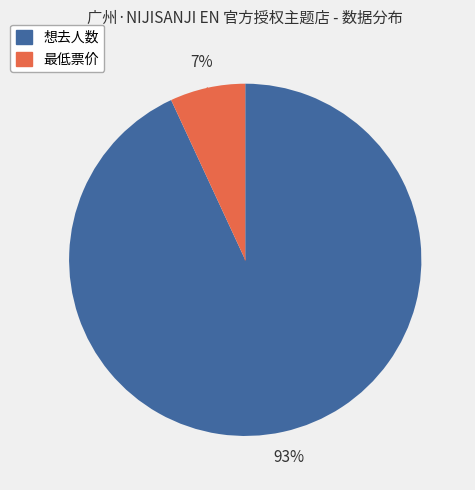

To the nearest percent, what is the difference between the largest and smallest slice percentages?

86%